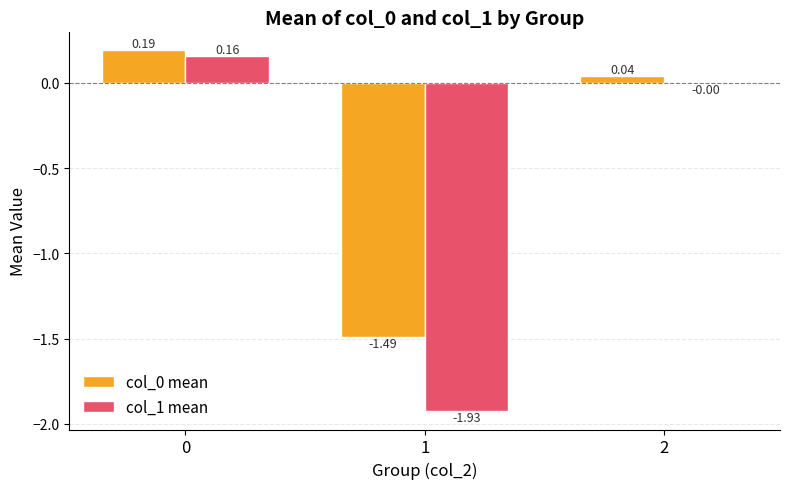

Which series has the largest range (max minus min)?

col_1 mean